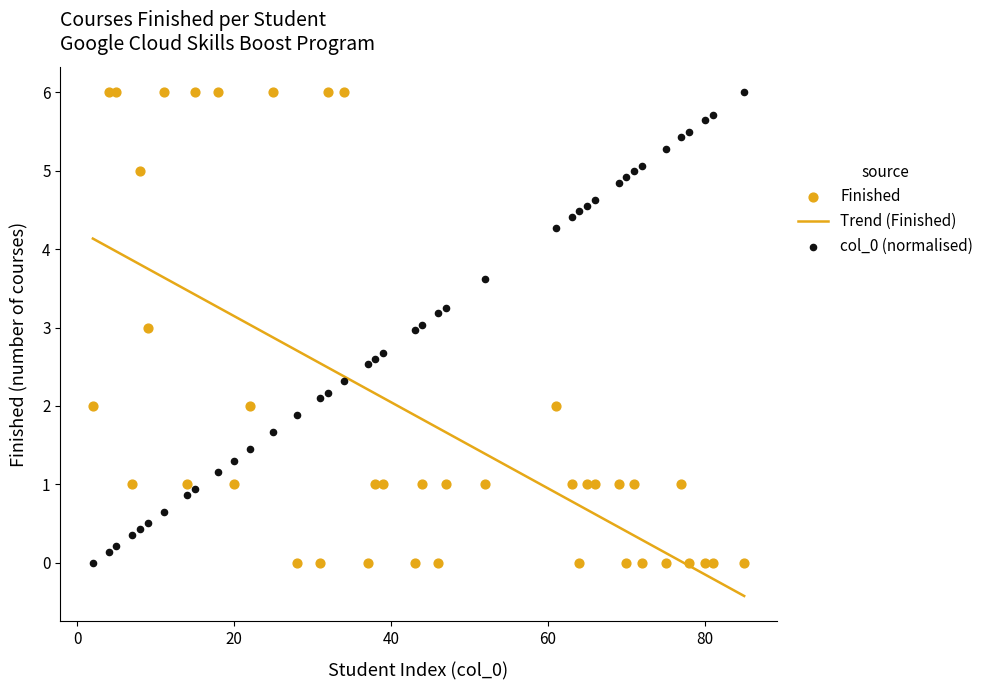

What are all the series names shown in the legend?

Trend (Finished), Finished, col_0 (normalised)